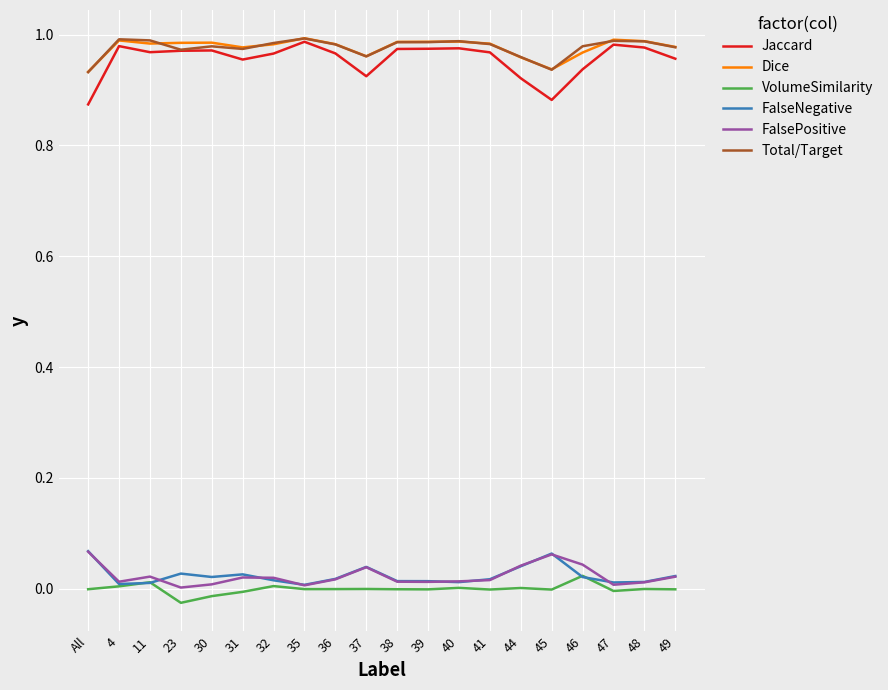

Is the value of VolumeSimilarity at 32 greater than the value of FalseNegative at 23?

No